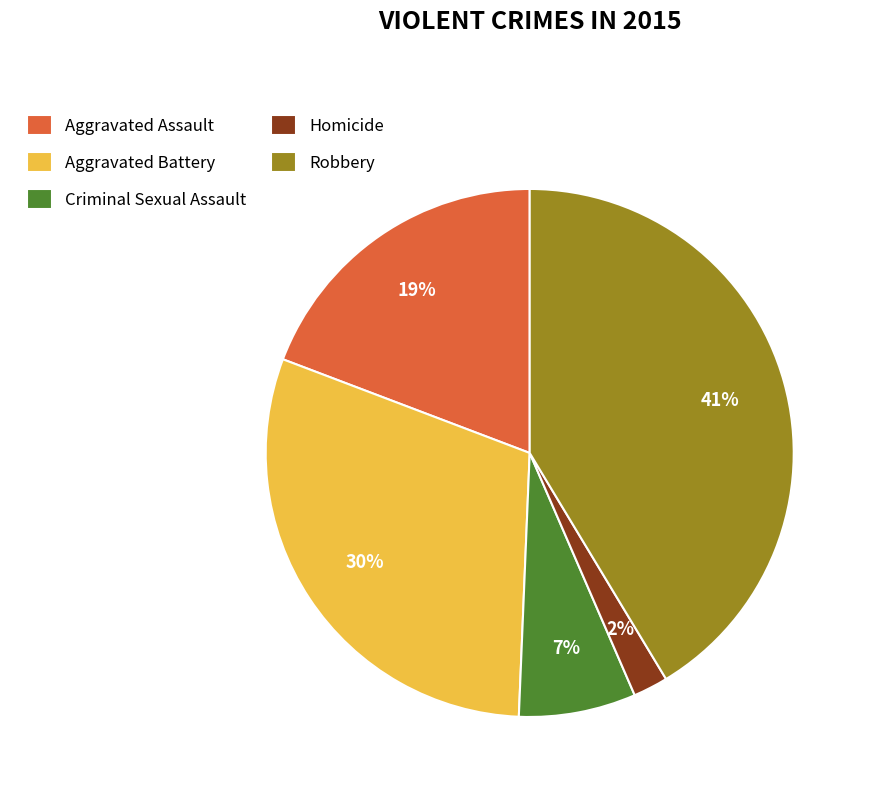

What is the largest slice in the pie chart?

Robbery